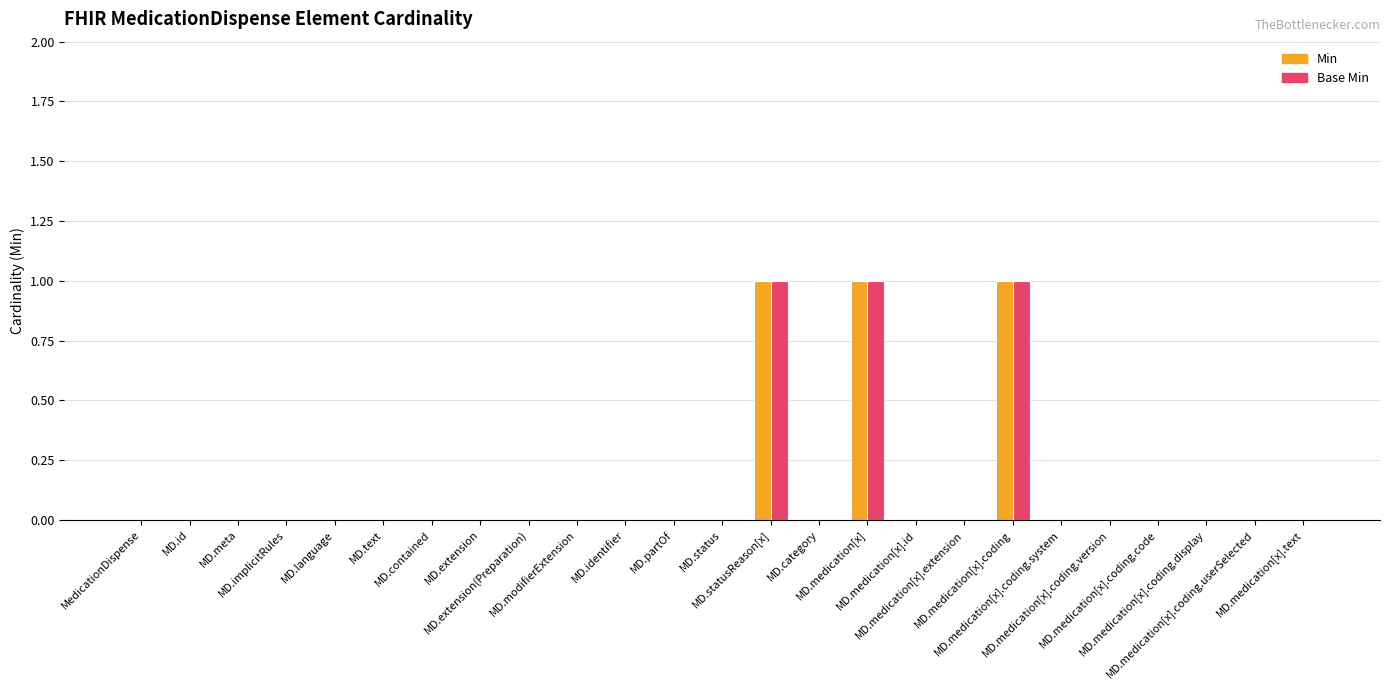

What is the sum of all Min values?

3